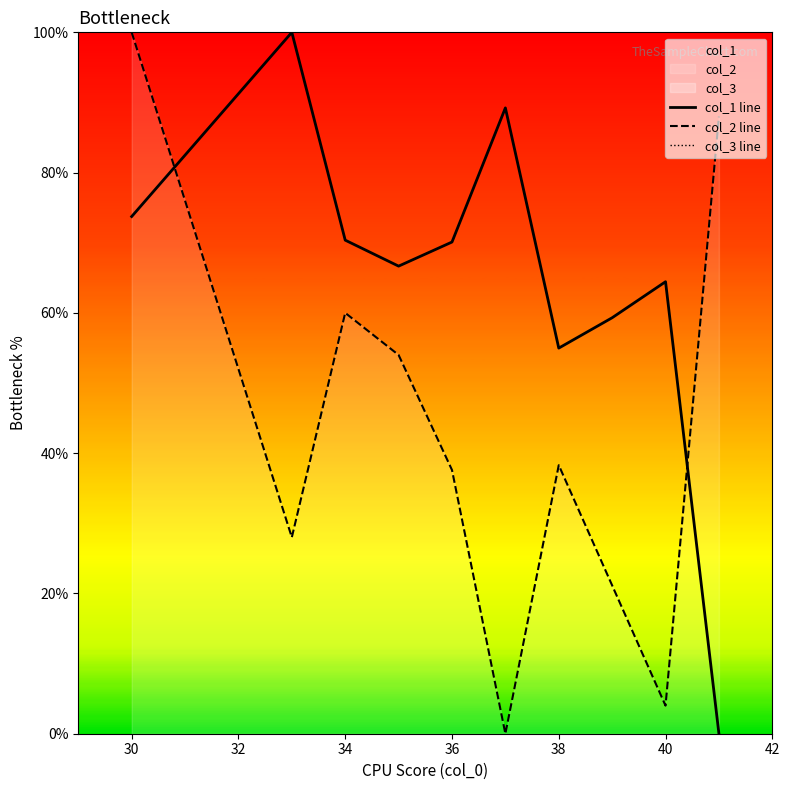

True or false: col_3 line and col_2 line cross at least once.

False